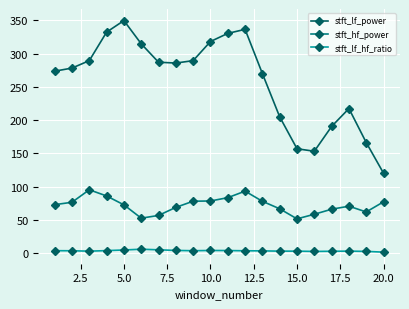

True or false: stft_lf_hf_ratio has more than 1 points higher than both neighbors.

True